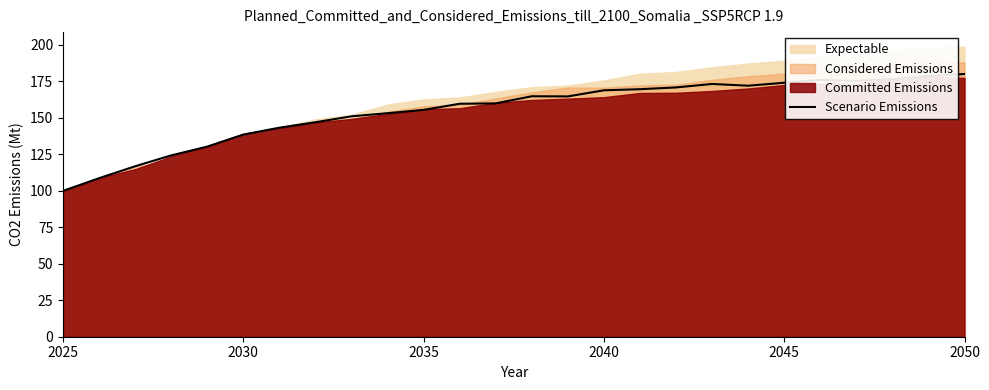

The value of Scenario Emissions at 2025 is 100.0. True or false?

True